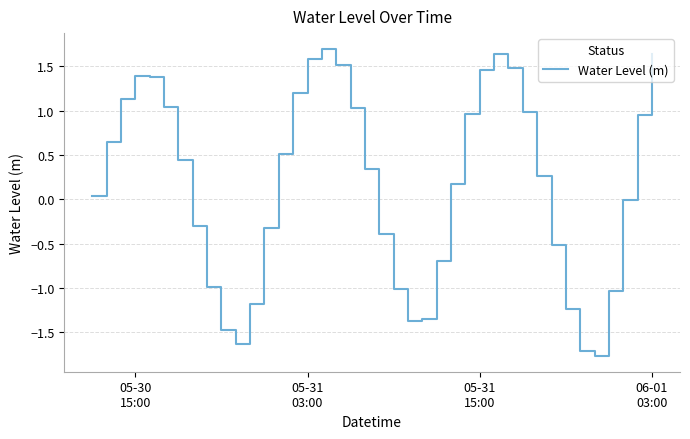

How many lines are shown in the chart?

1